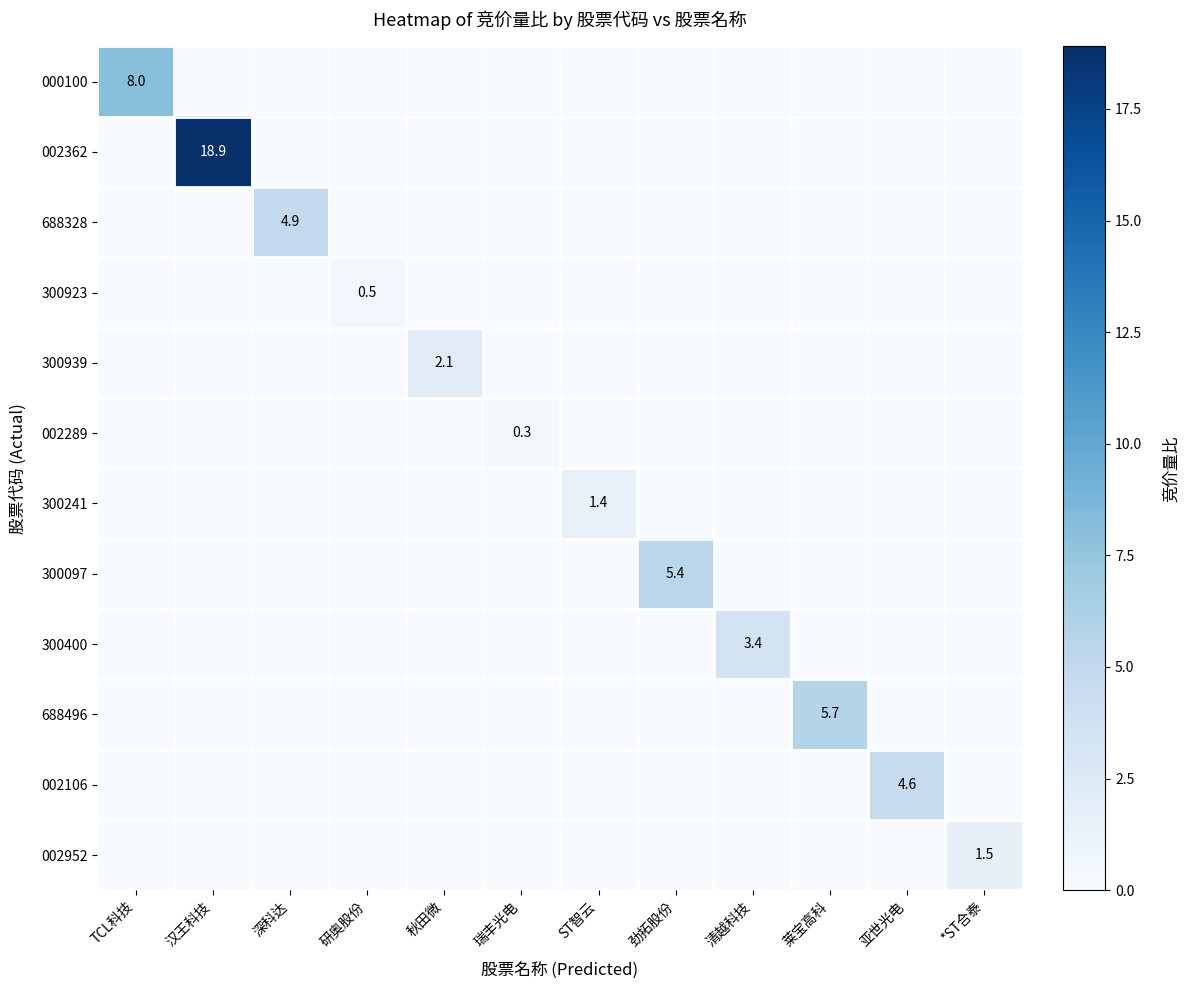

At which category is the sum across all series the highest?

汉王科技